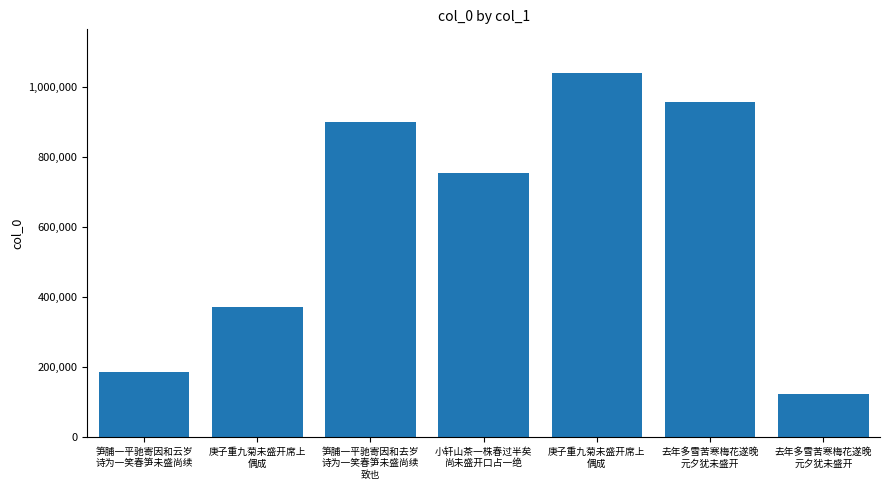

What is the minimum value shown in the chart?

123653